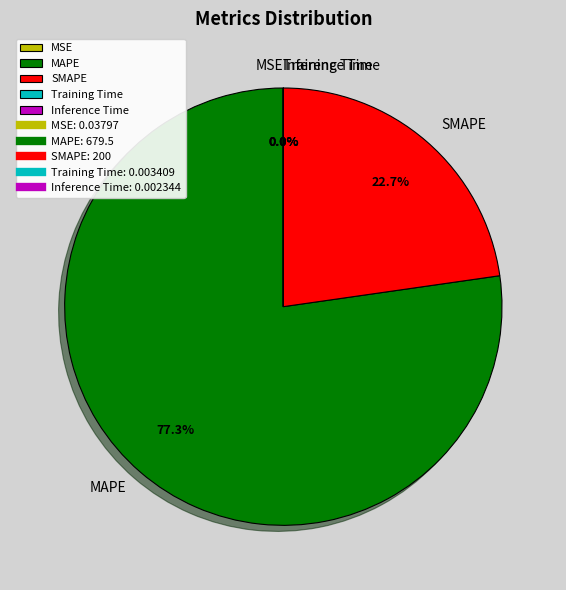

The SMAPE slice represents 9% of the pie. True or false?

False